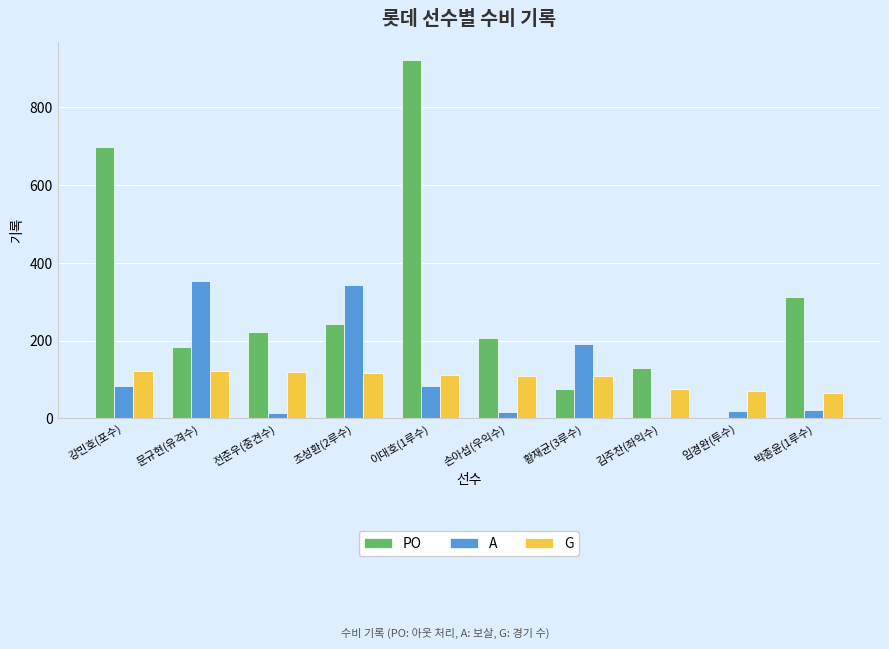

How many values in the A series are below 83?

5